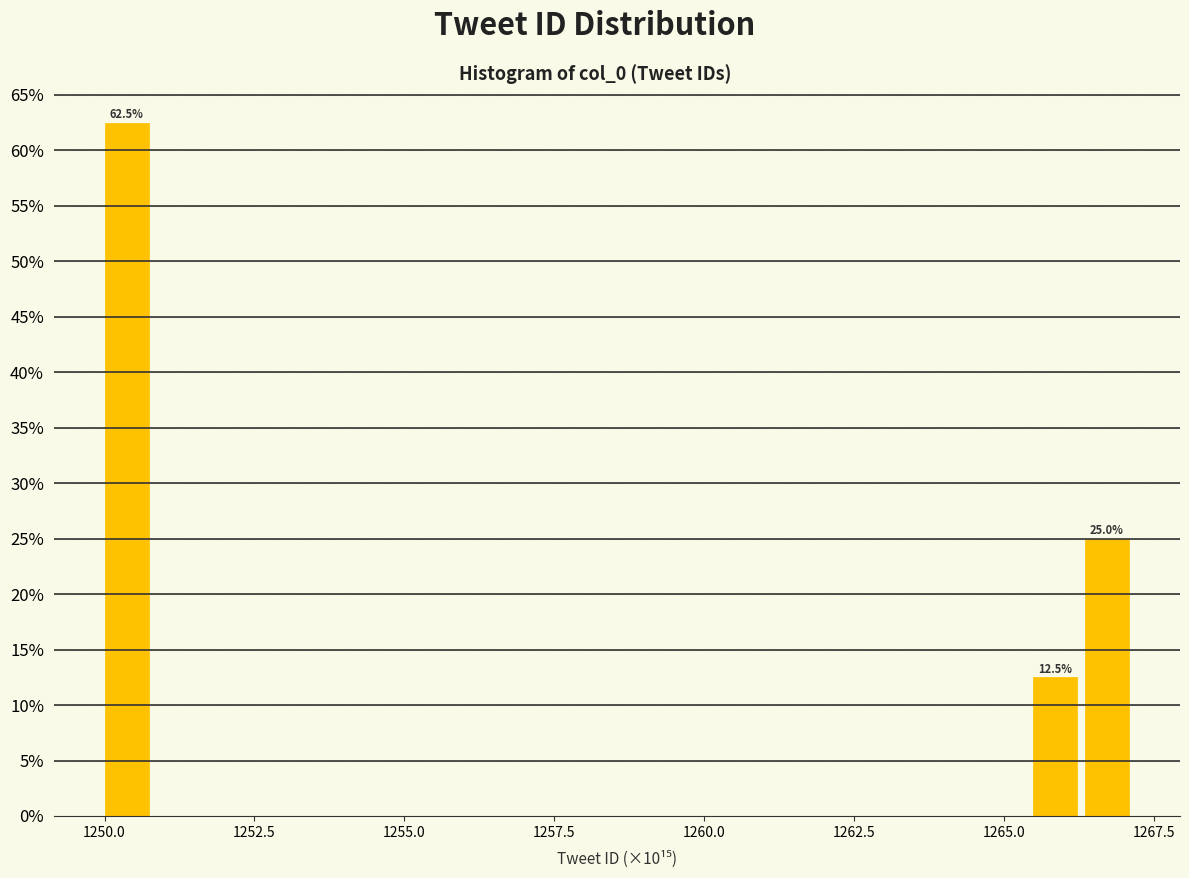

Read against the x-axis, roughly where is the centre of the tallest bar?

1250.5